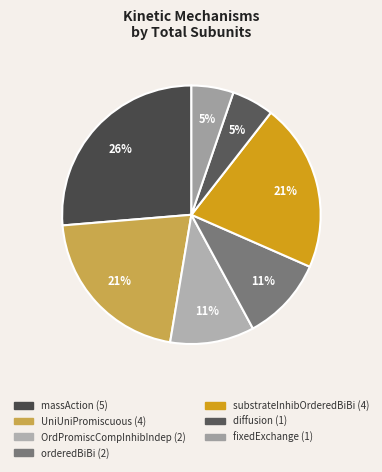

To the nearest percent, what portion does substrateInhibOrderedBiBi represent?

21%